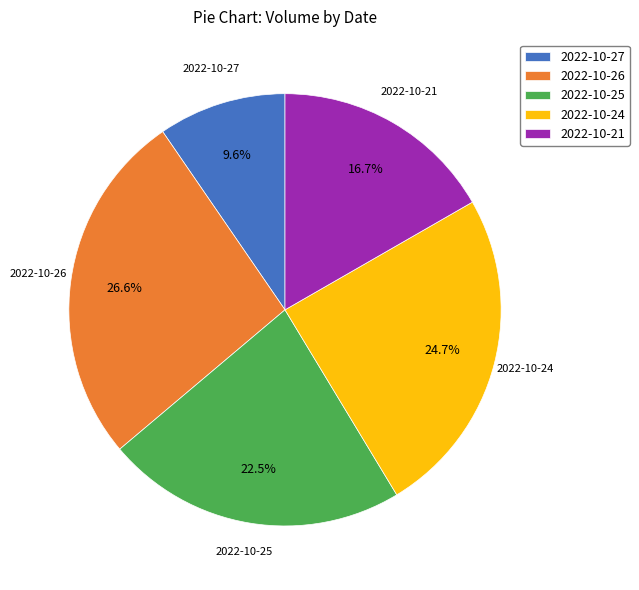

Which category has the biggest portion of the pie?

2022-10-26